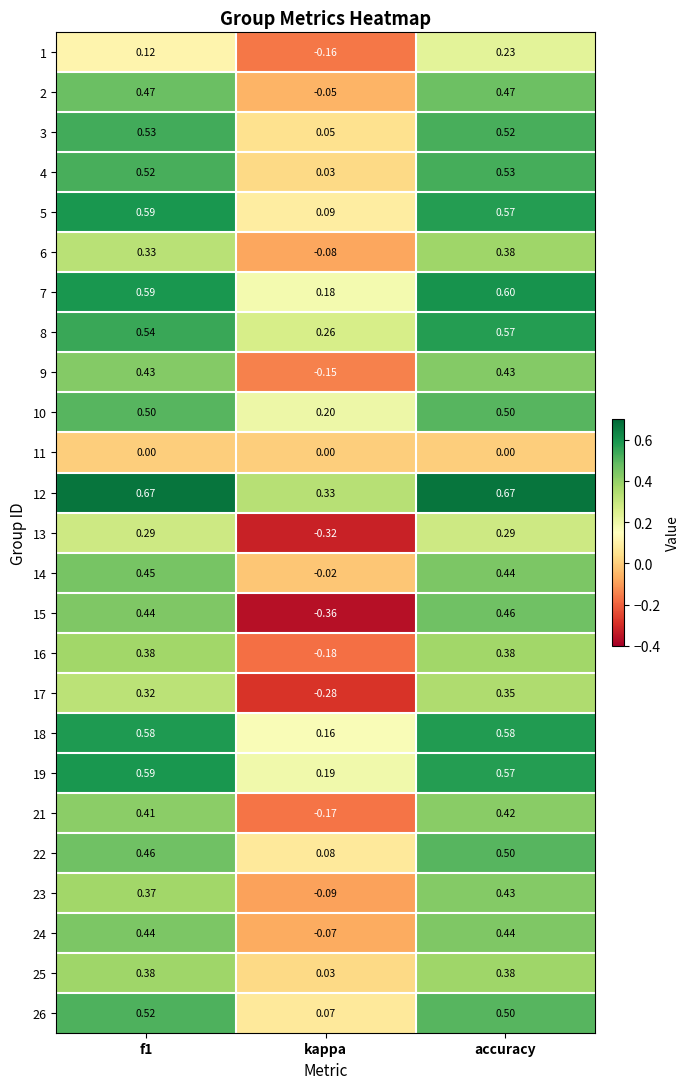

Where is 19 nearest to the value 0?

kappa